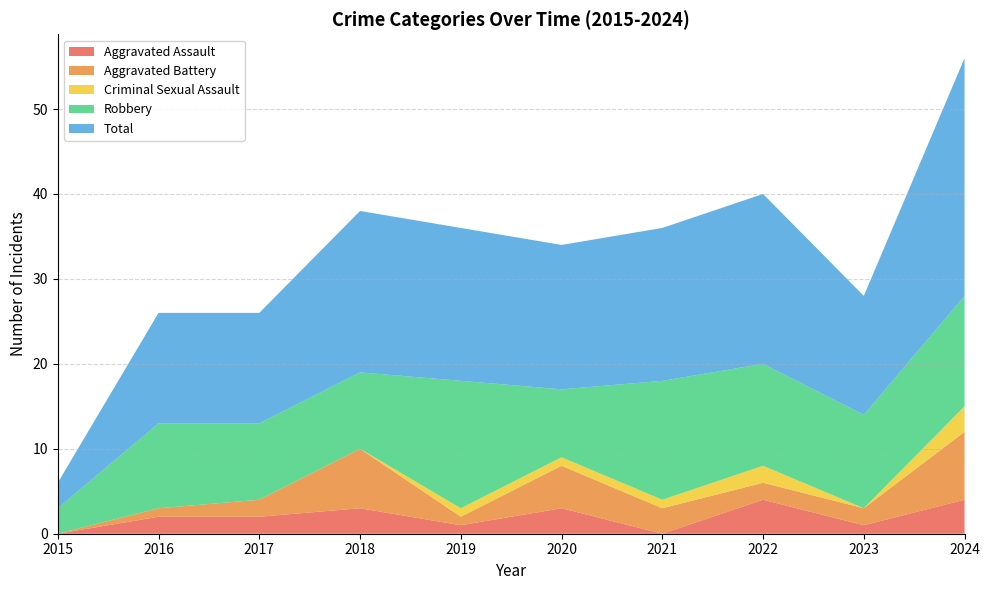

Reading right to left, transcribe all the data shown in this chart.

Aggravated Assault: 4	1	4	0	3	1	3	2	2	0
Aggravated Battery: 8	2	2	3	5	1	7	2	1	0
Criminal Sexual Assault: 3	0	2	1	1	1	0	0	0	0
Robbery: 13	11	12	14	8	15	9	9	10	3
Total: 28	14	20	18	17	18	19	13	13	3